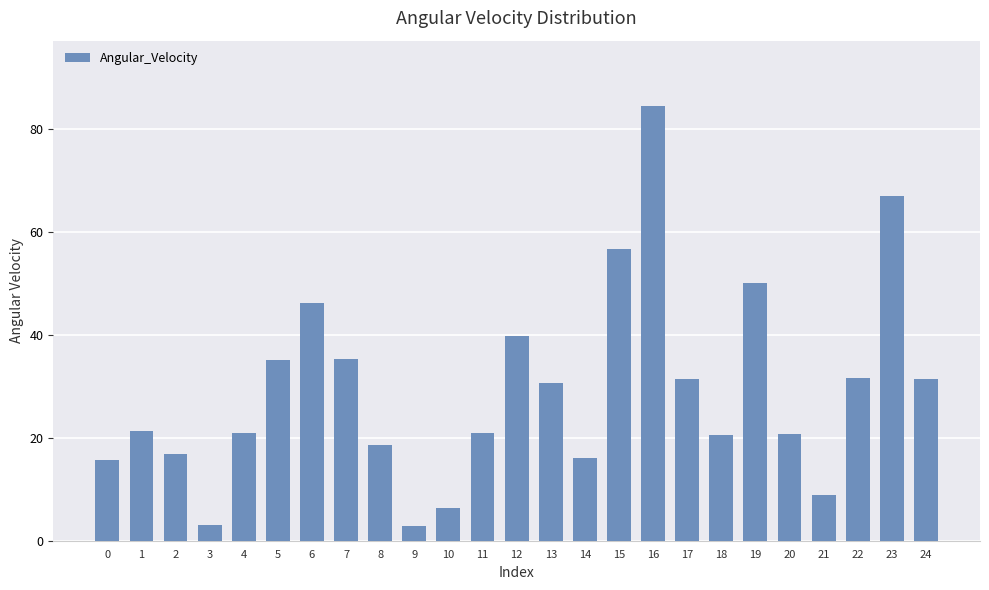

How many bars are there in total?

25